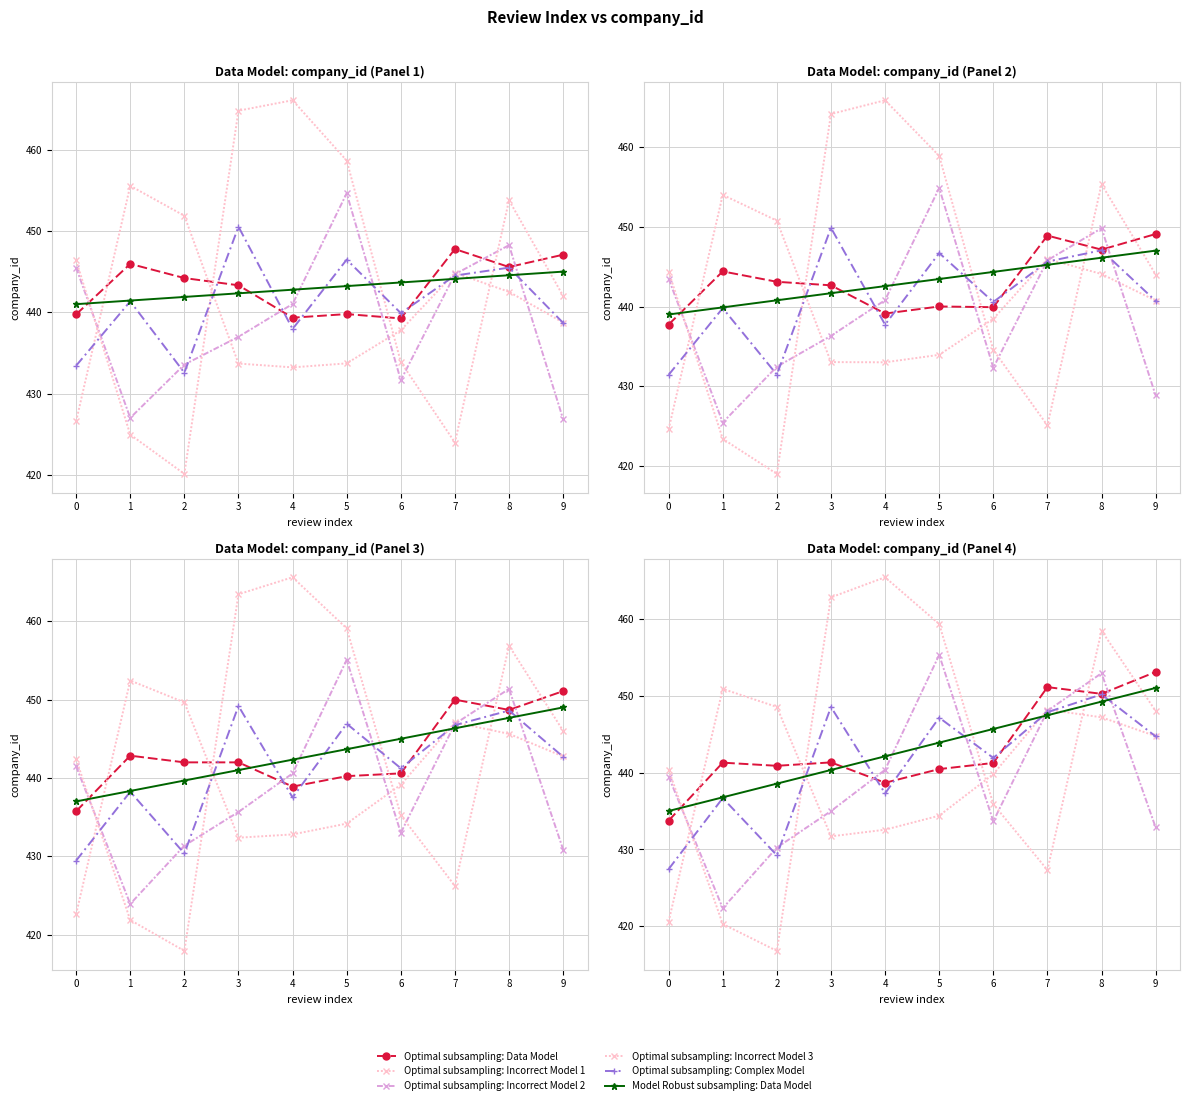

True or false: Optimal subsampling: Complex Model has a value of 450.2 at 8.

True